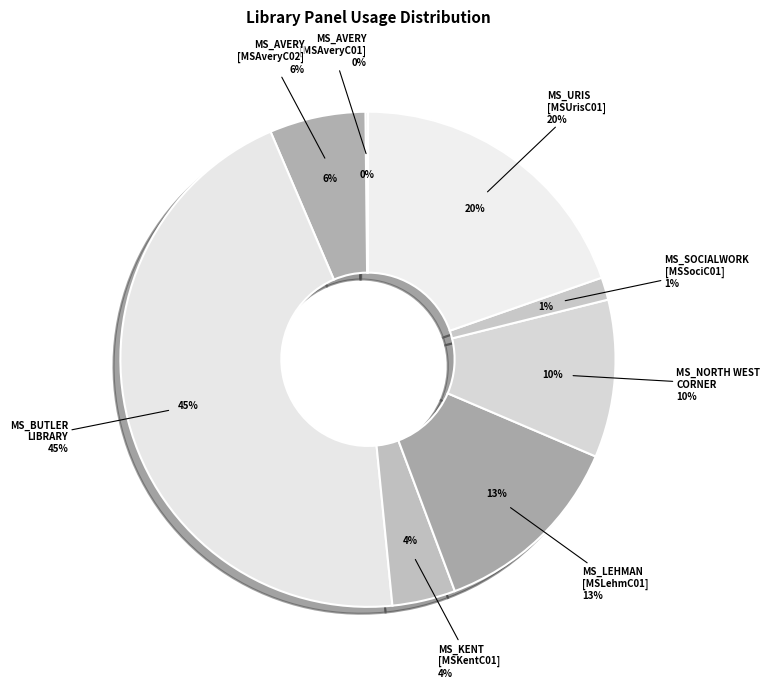

What is the largest slice in the pie chart?

MS_BUTLER LIBRARY